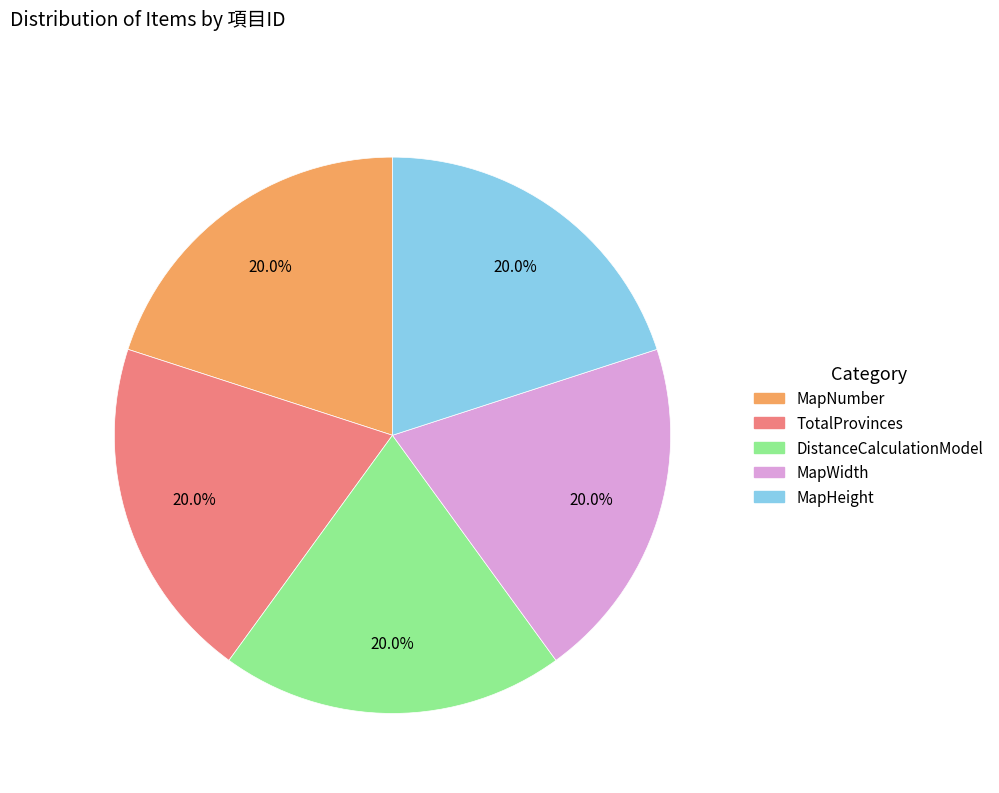

What portion of the pie excludes MapWidth?

80.0%